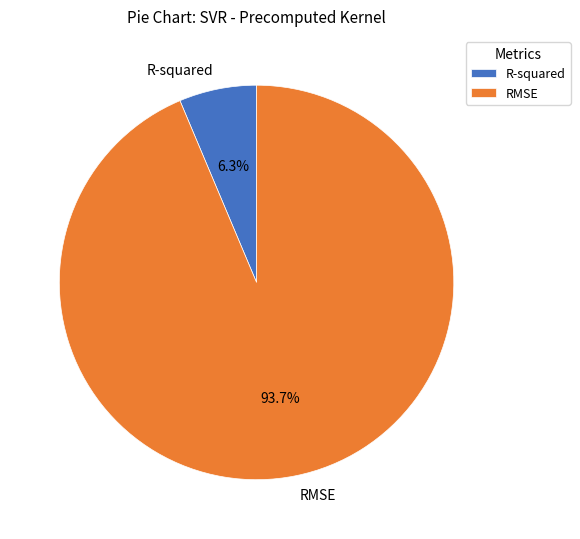

To the nearest percent, what is the average slice percentage?

50%